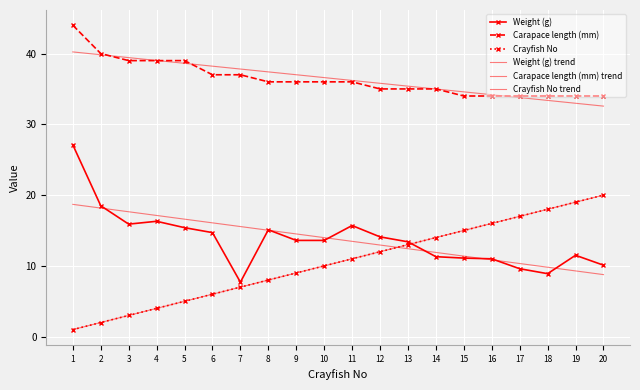

Is it true that Weight (g) trend equals 12.9 at 12?

True